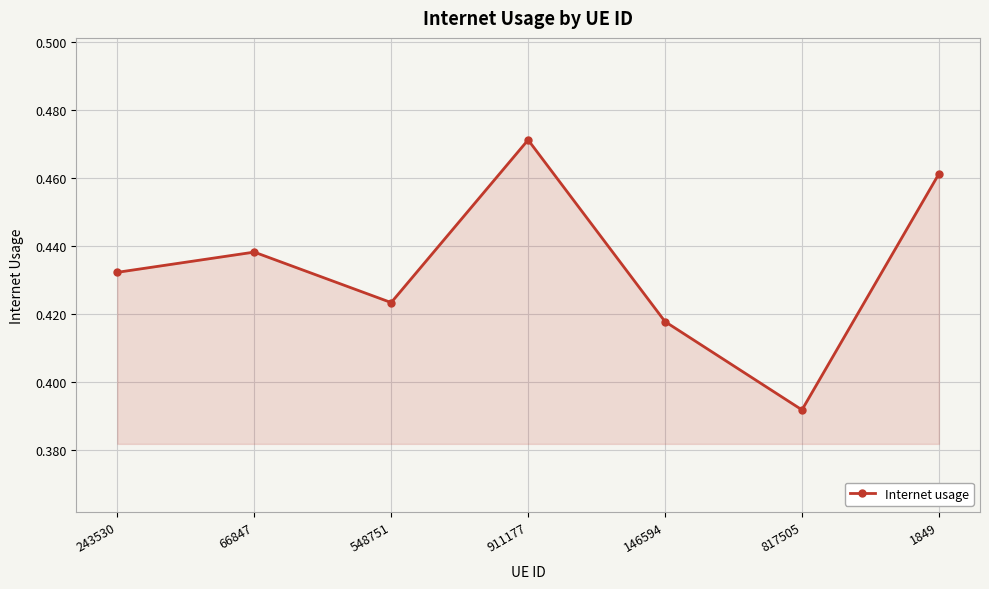

What is the difference between the maximum and minimum values?

0.1